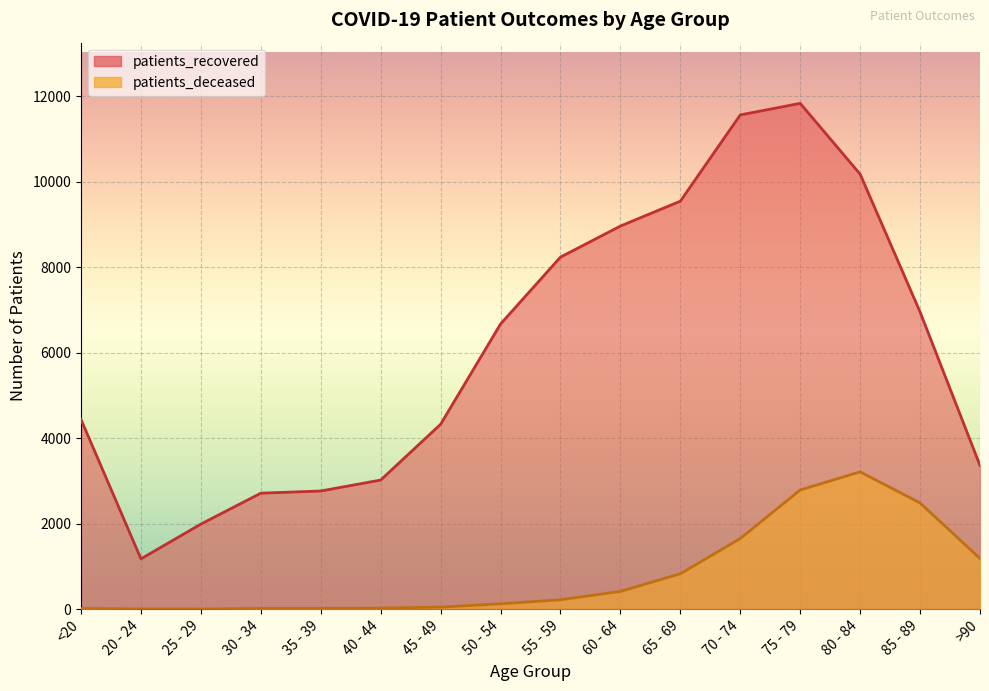

How many lines are shown in the chart?

2